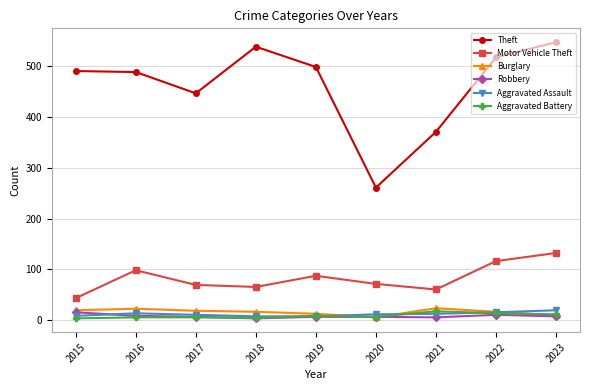

The value of Theft at 2018 is 211. True or false?

False